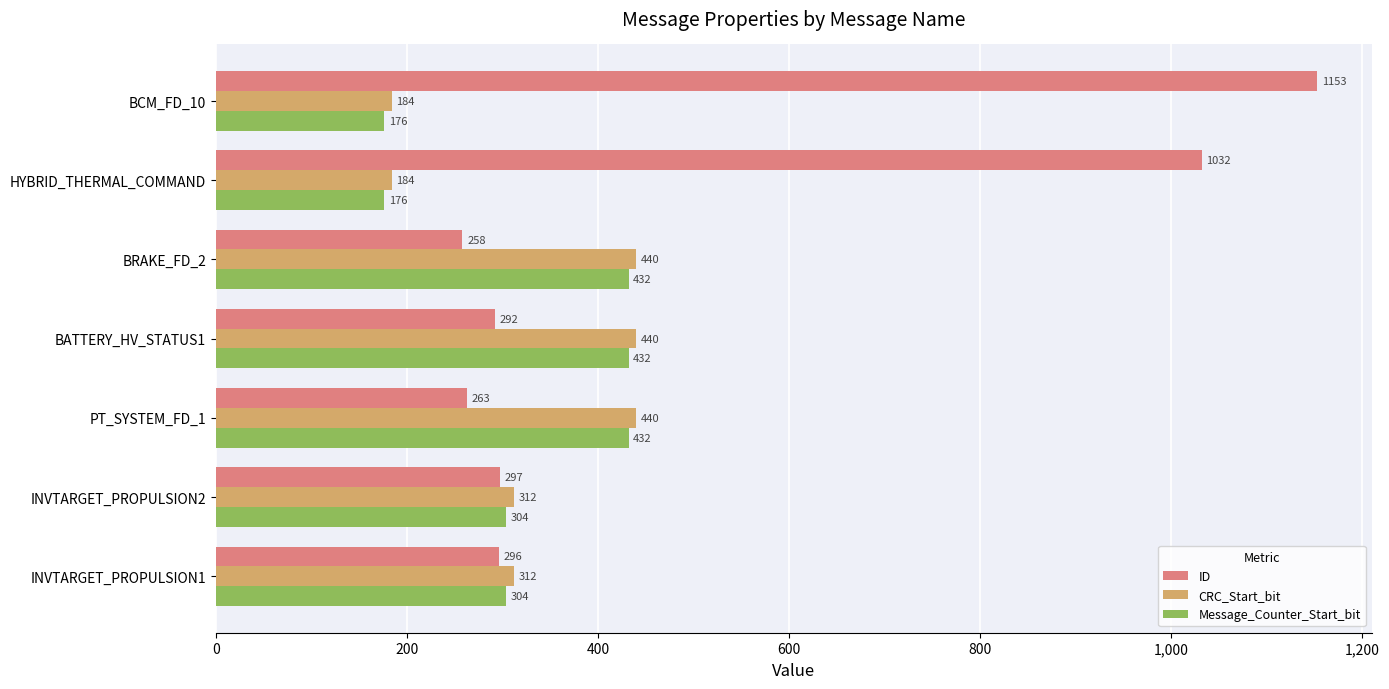

Rank the series by their maximum value, from highest to lowest.

ID, CRC_Start_bit, Message_Counter_Start_bit